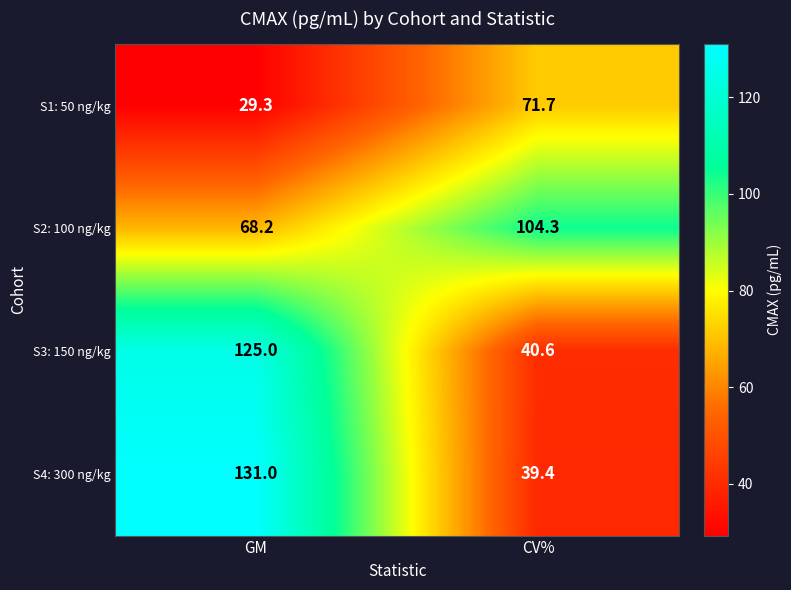

What is the maximum value for S2: 100 ng/kg?

104.3